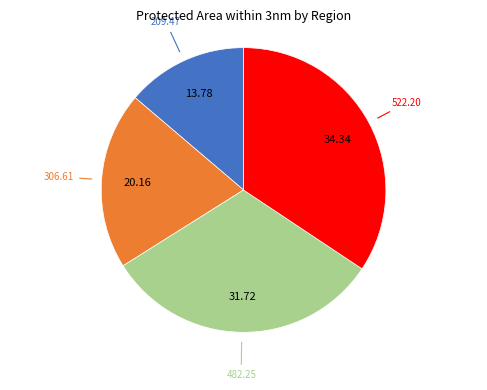

Is there any slice that represents more than half of the pie?

No